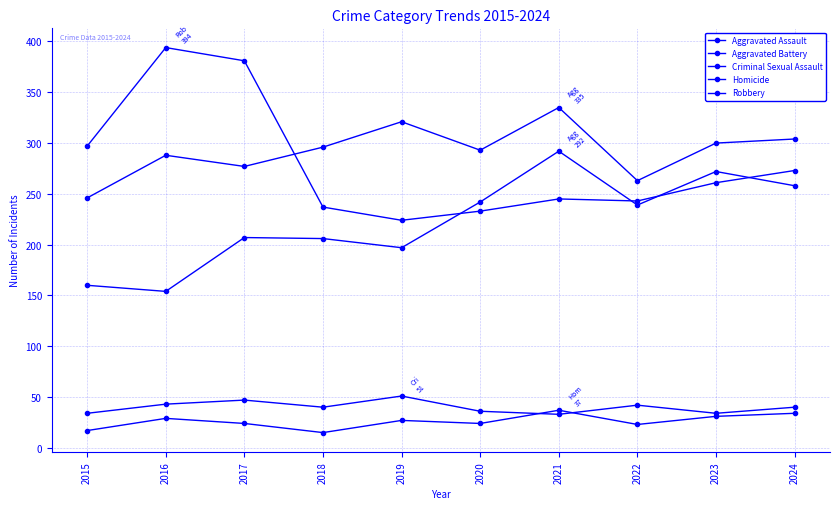

At which label does Homicide reach its minimum?

2018